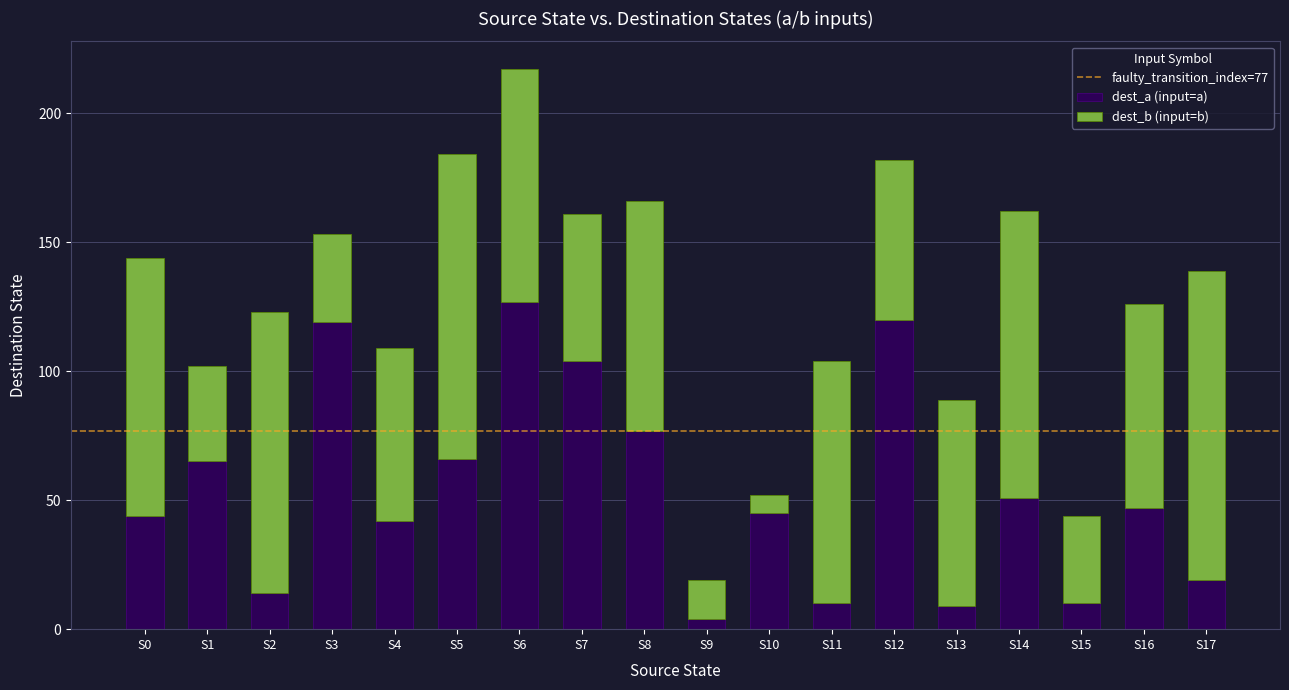

The value of dest_a (input=a) at S12 is 120. True or false?

True